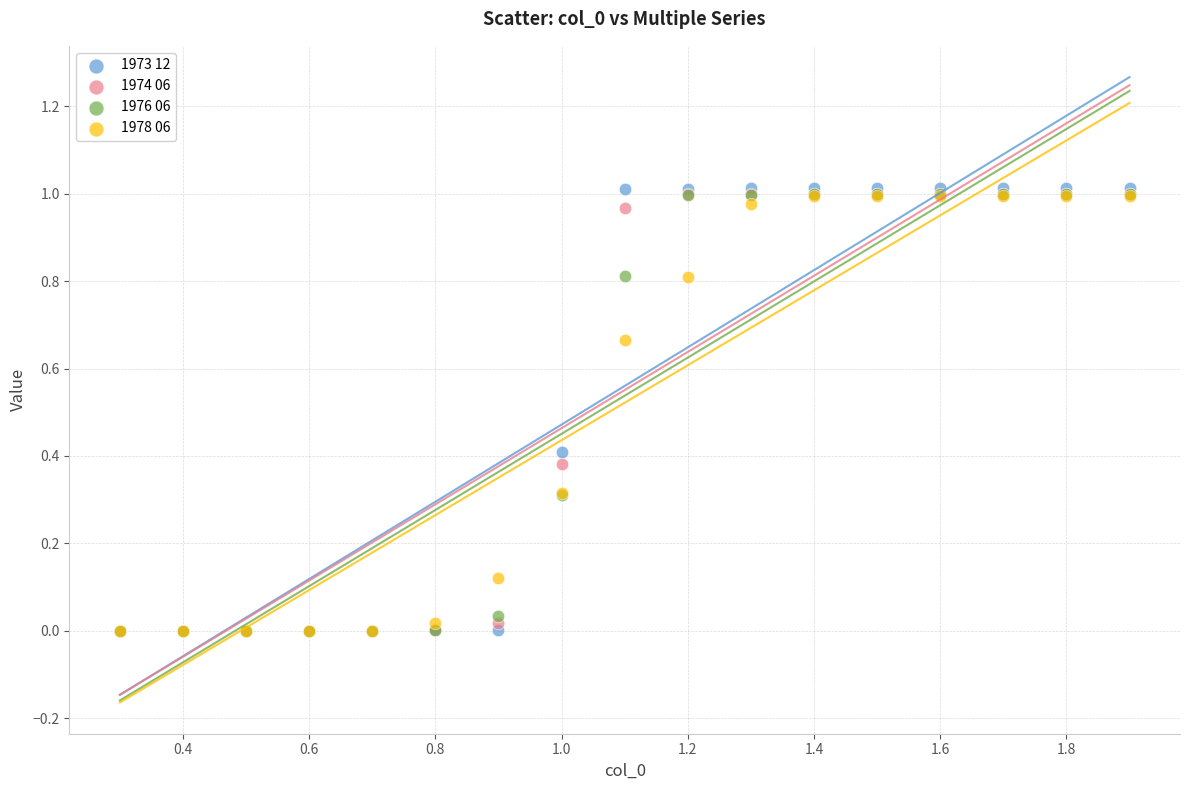

What are all the series names shown in the legend?

1973 12, 1974 06, 1976 06, 1978 06